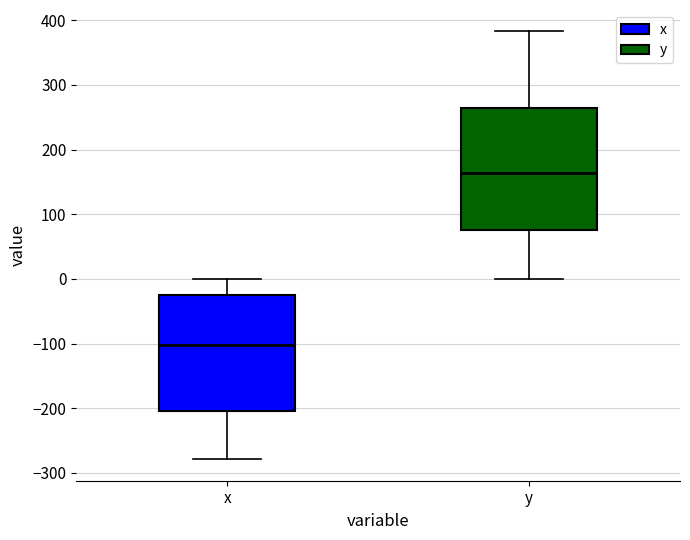

Reading left to right, read every box against the y-axis: the position of its median line, the range the box covers, and the ends of its whiskers. The values are not printed on the chart, so give them approximately, as read against the axis.

x: median -100, box -200 to -30, whiskers -280 to 0
y: median 160, box 80 to 260, whiskers 0 to 380